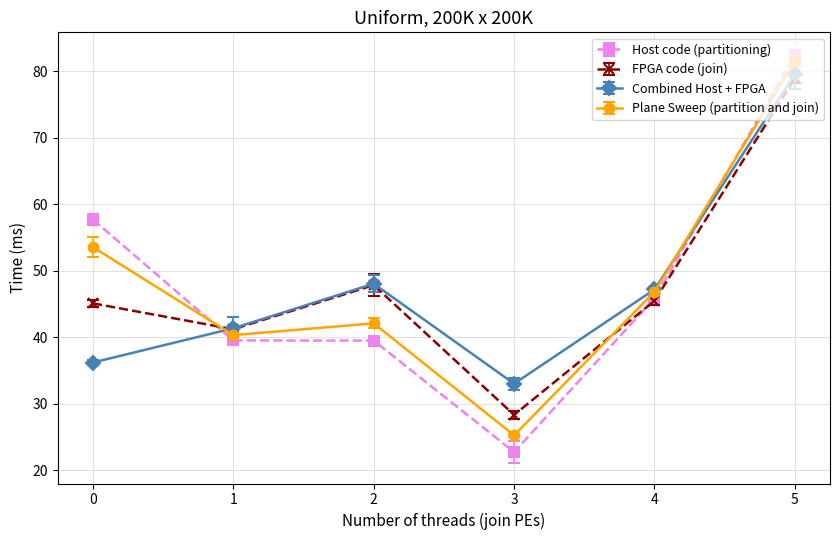

What is the value of the Host code (partitioning) point at the 1st from the left?

57.7